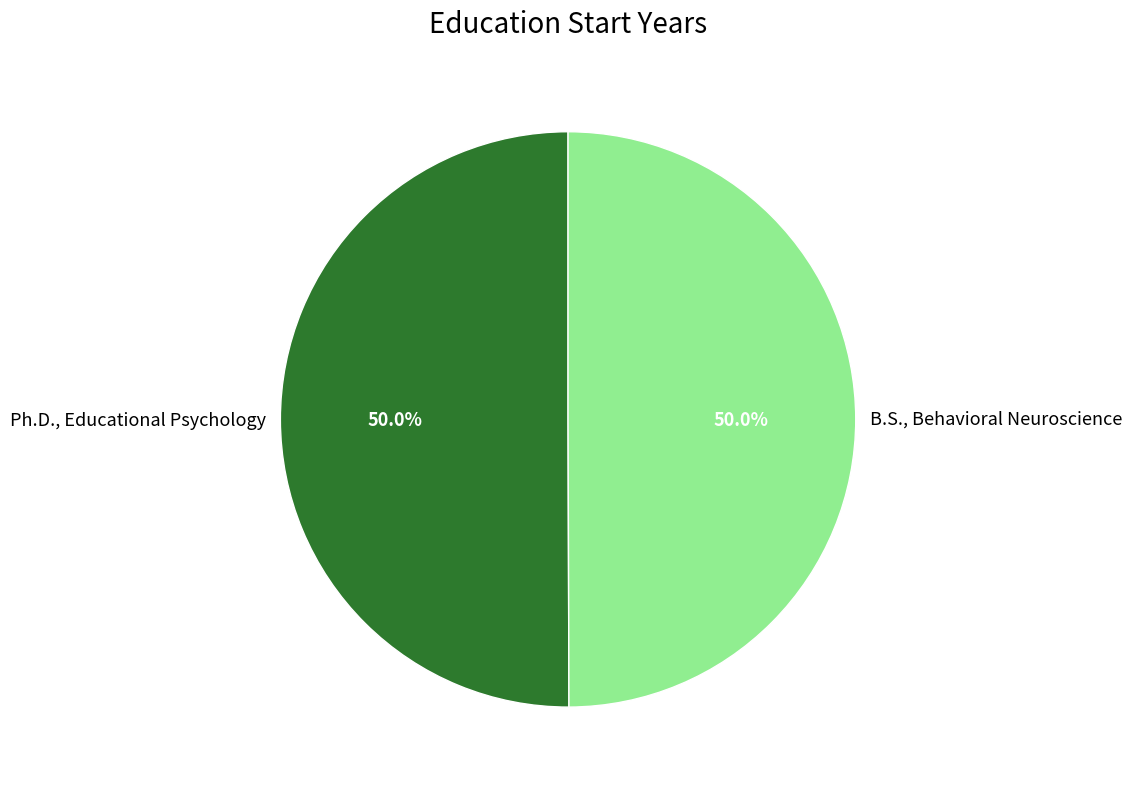

To the nearest percent, what is the combined percentage of Ph.D., Educational Psychology and B.S., Behavioral Neuroscience?

100%